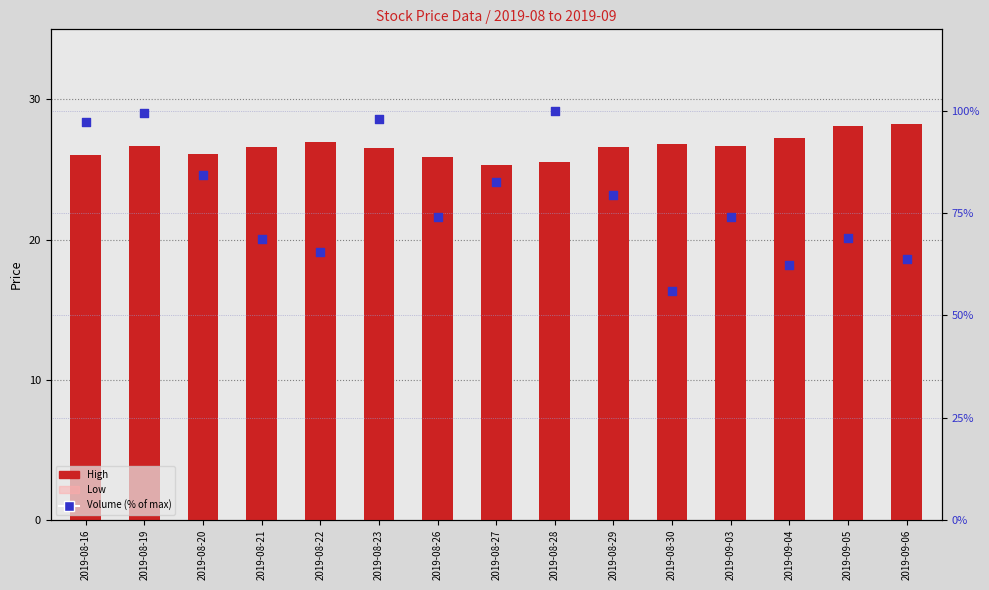

At which category is the sum across all series the highest?

2019-08-19